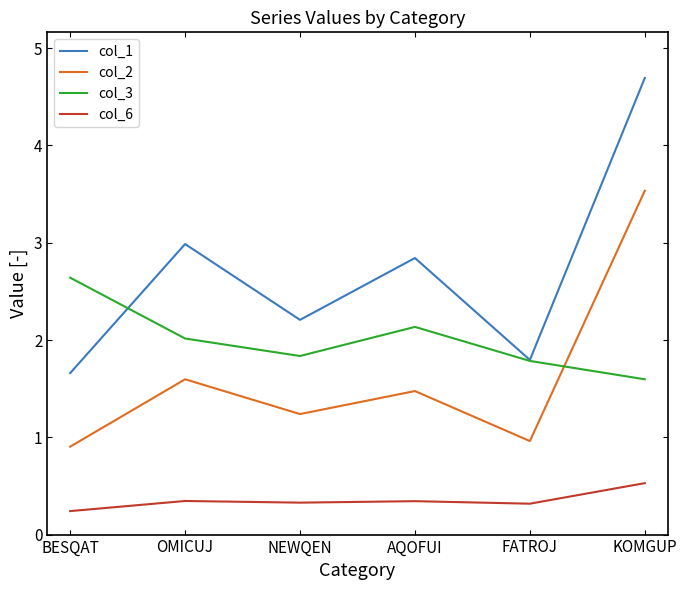

What position from the right is FATROJ?

2